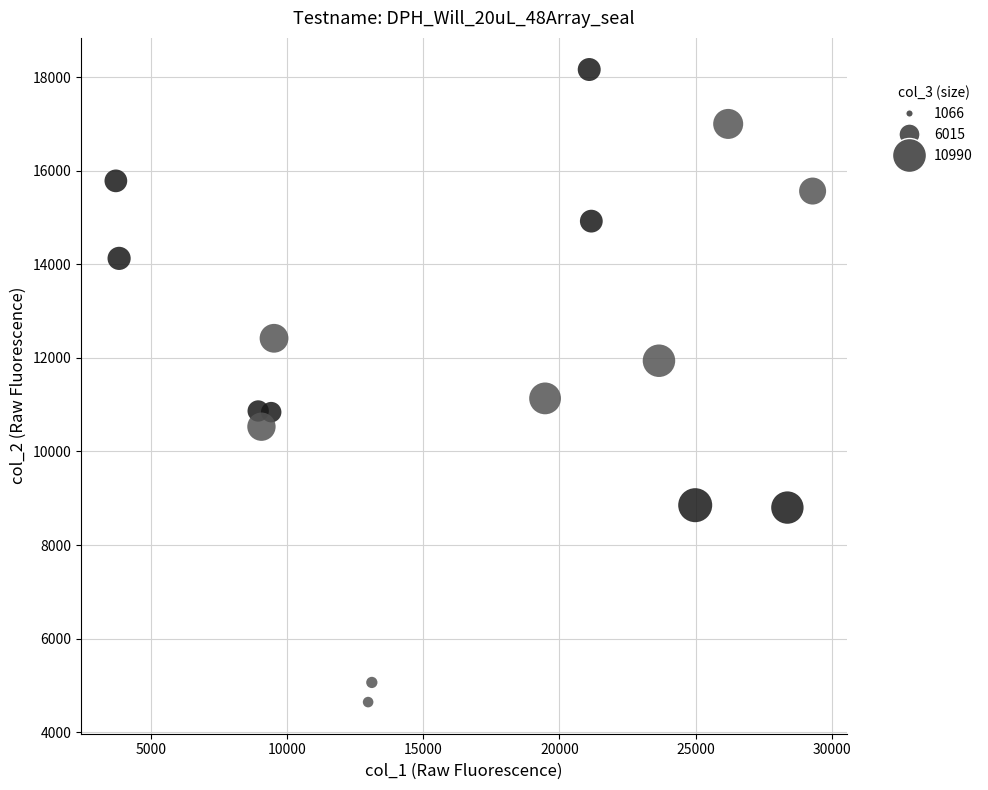

What Y value in the scatter plot is closest to 11403?

11134